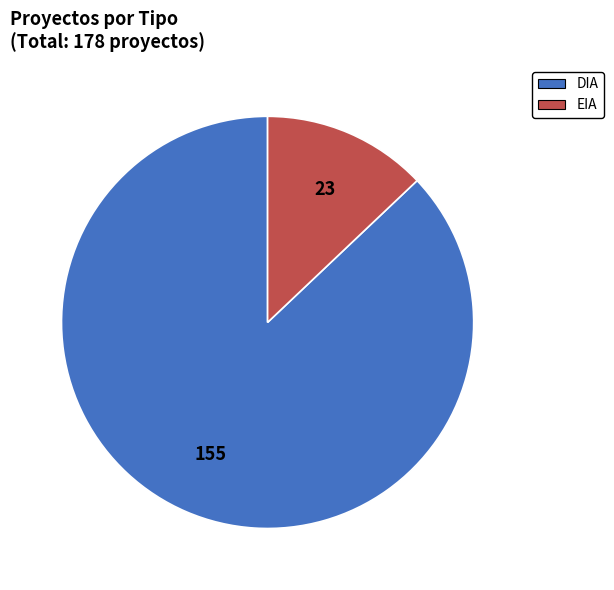

Does DIA account for over 50% of the chart?

Yes